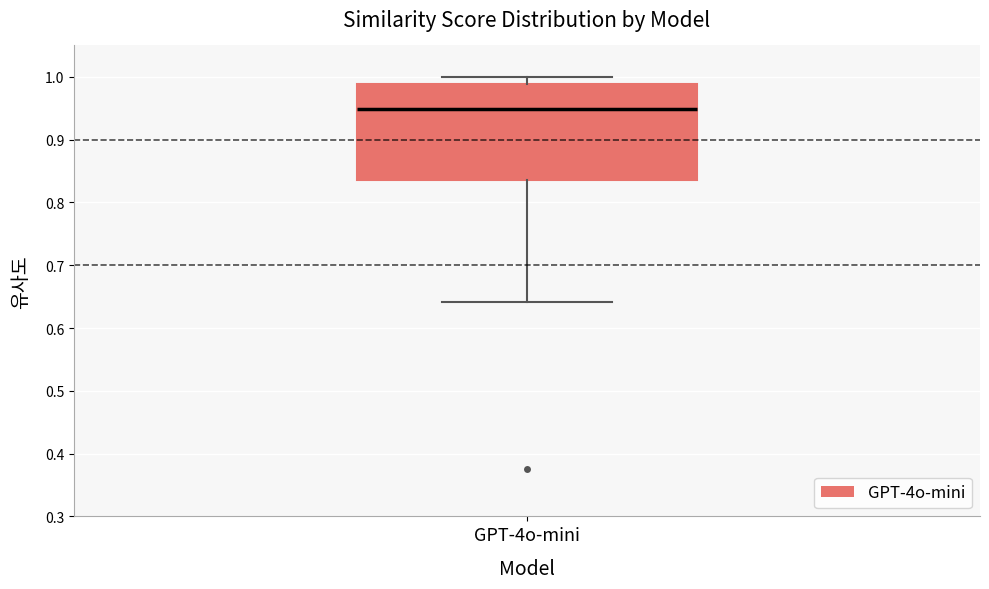

Transcribe this box plot: give where the median line is, the range the box spans, and where the two whiskers end, as read against the y-axis. The values are not printed on the chart, so give them approximately, as read against the axis.

median 0.95, box 0.84 to 0.99, whiskers 0.64 to 1.00